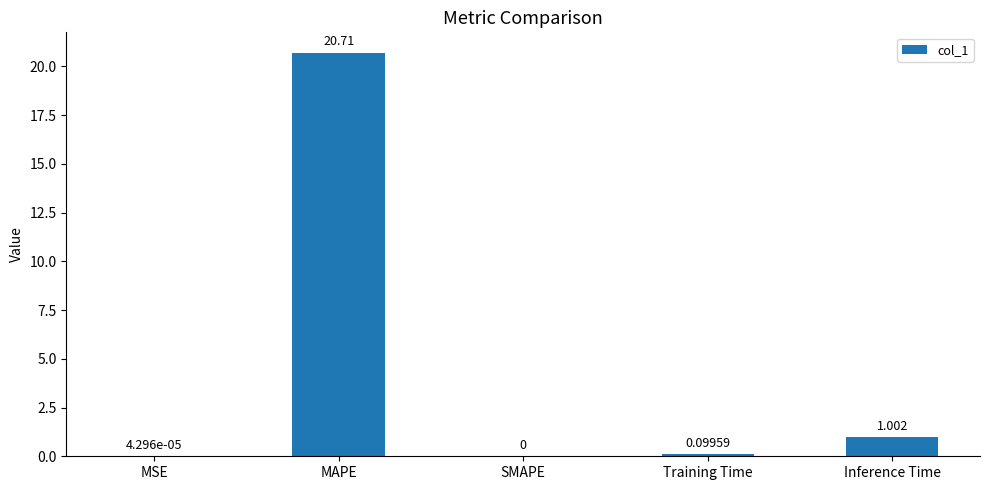

Between MSE and SMAPE, which is larger?

MSE